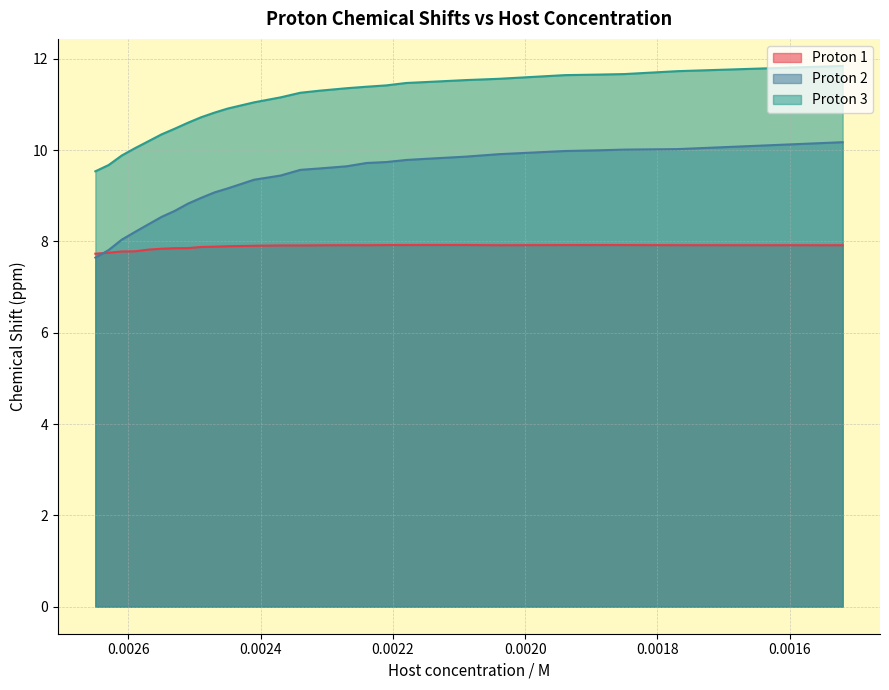

True or false: Proton 1 has a value of 13.2 at 25.

False